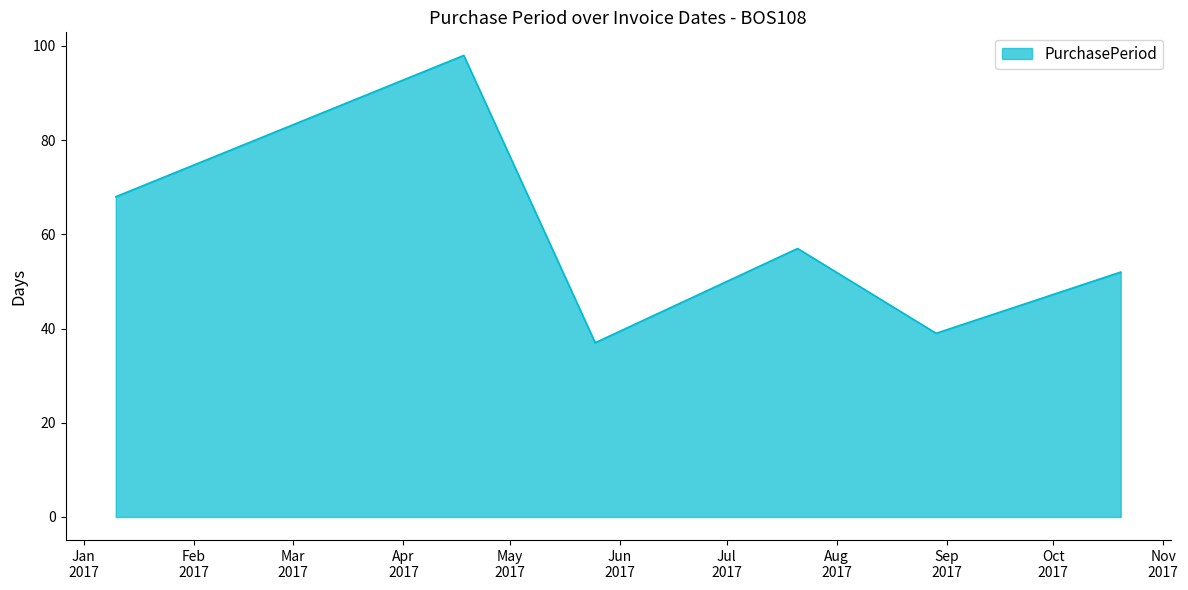

What is the sum of all values?

351